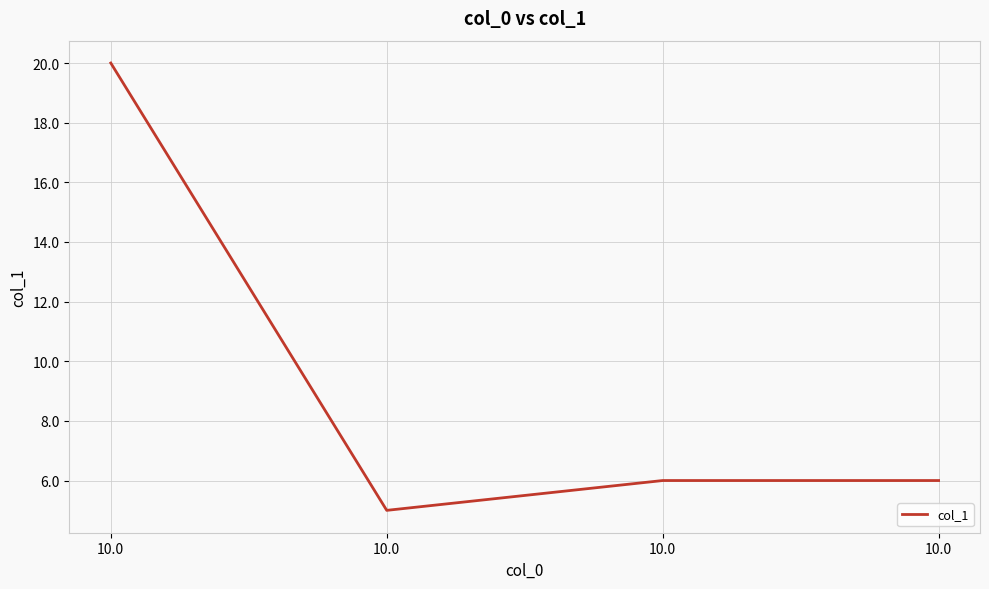

Does the chart have visible grid lines?

Yes